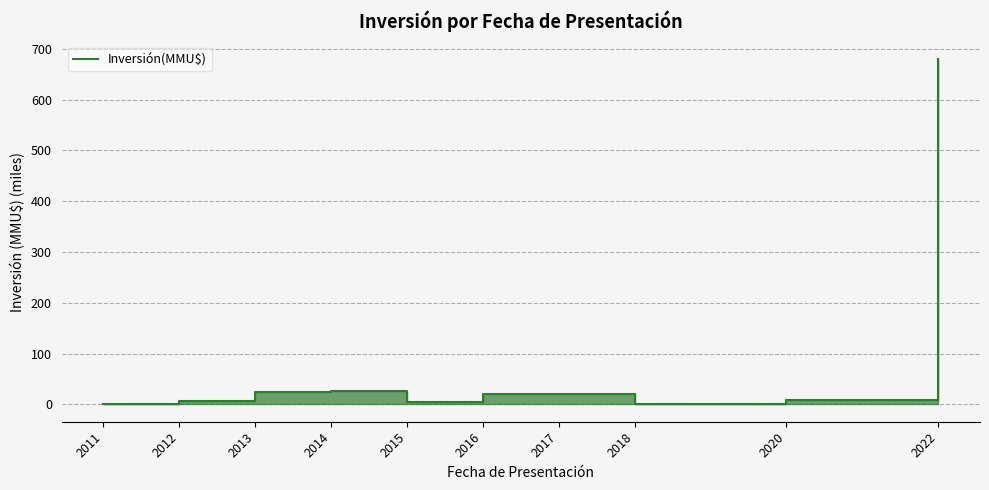

Read the value at 2011.

1.0